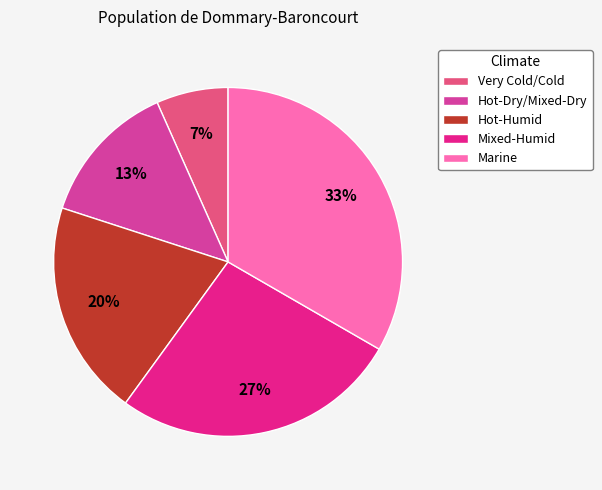

Combined, do Very Cold/Cold and Mixed-Humid account for over 50%?

No